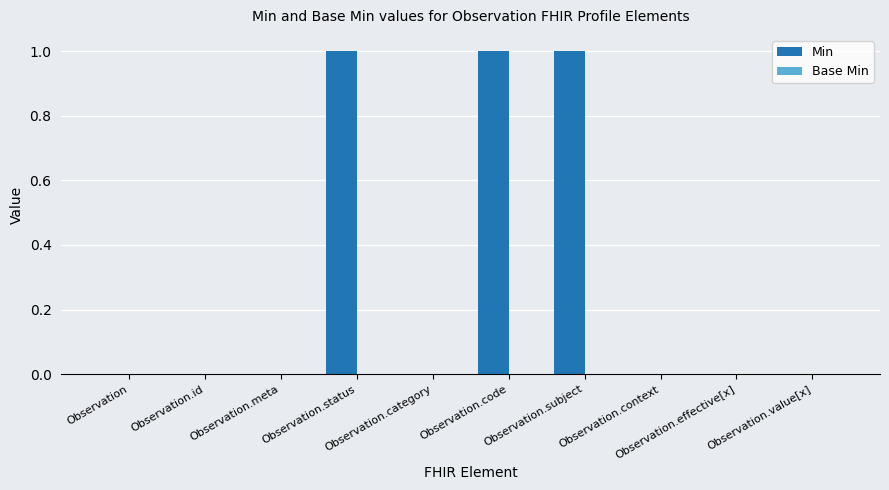

What is the sum of all values?

3